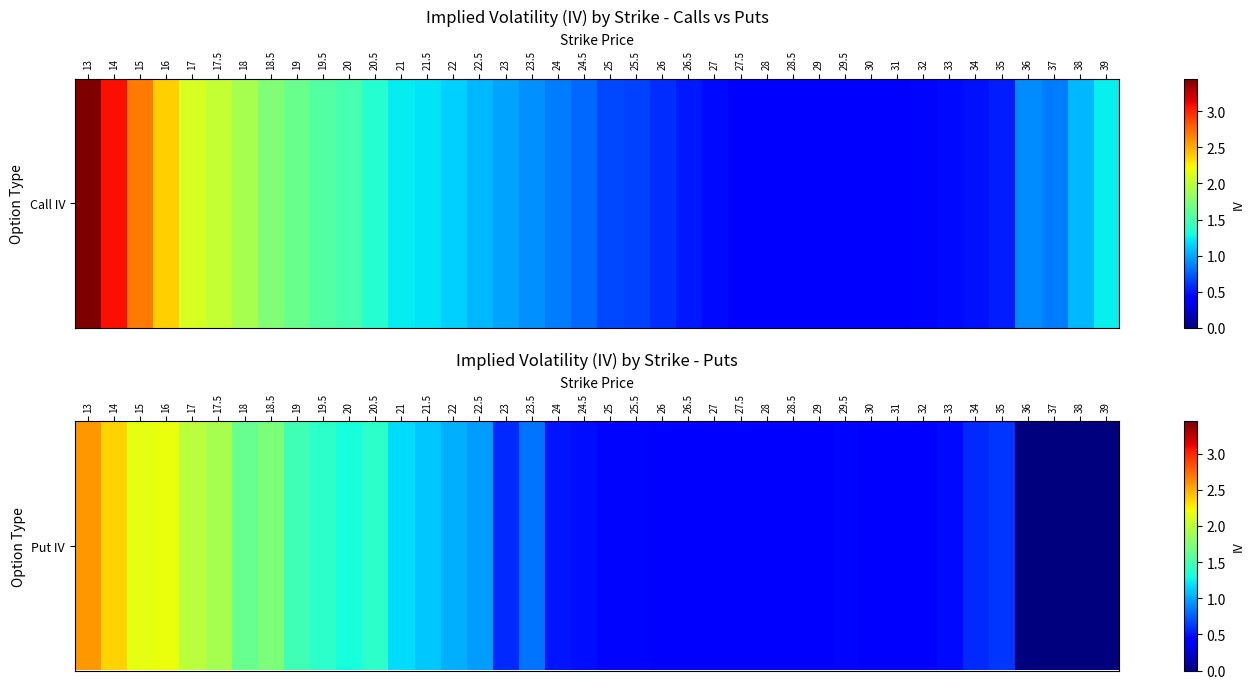

Which label corresponds to the largest value in the chart?

13